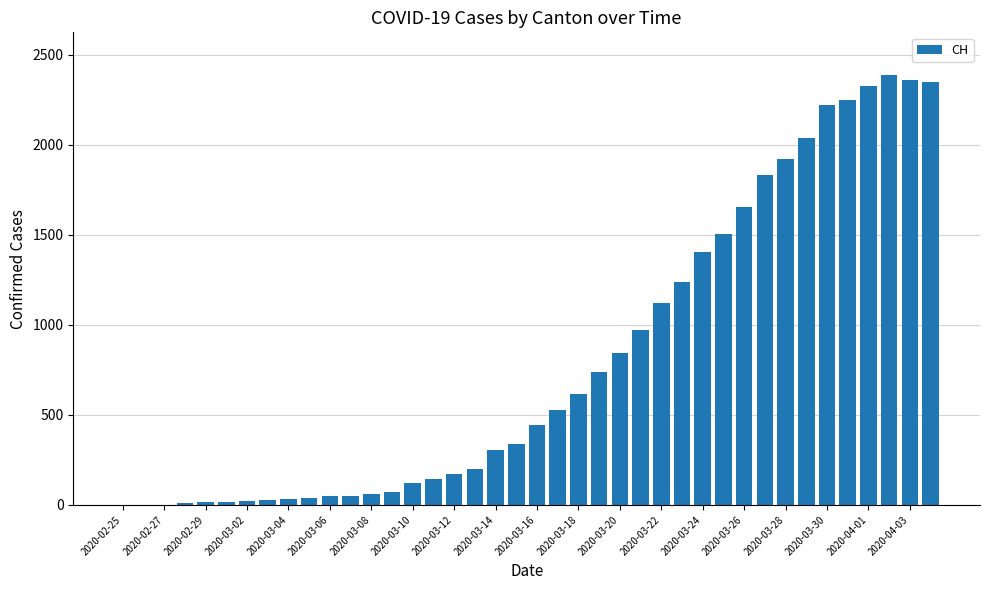

What is the sum of all values?

32444